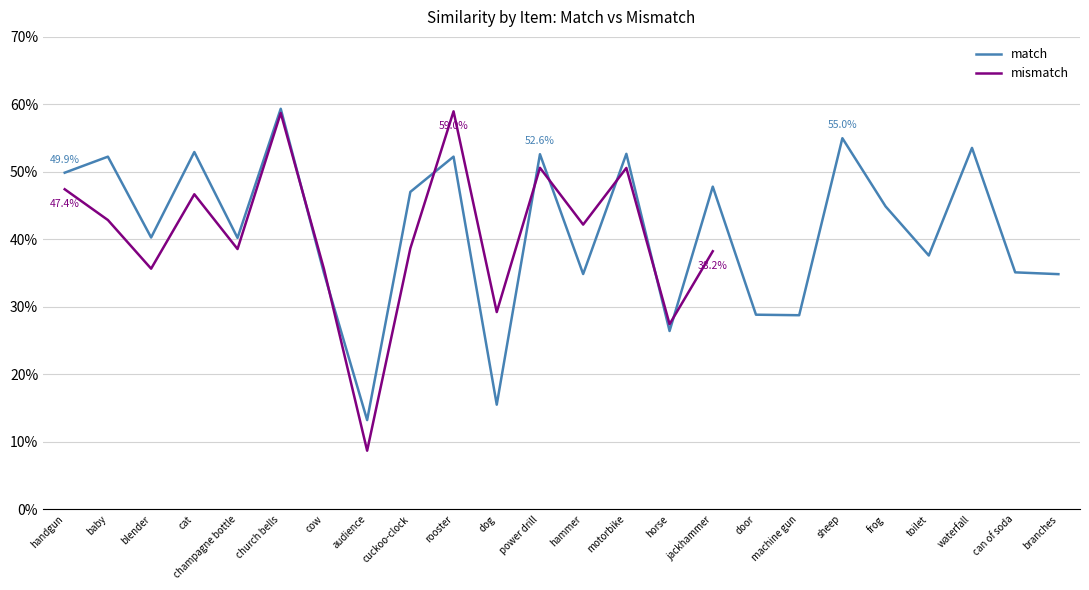

What is the value of the match point at the 16th from the left?

0.5